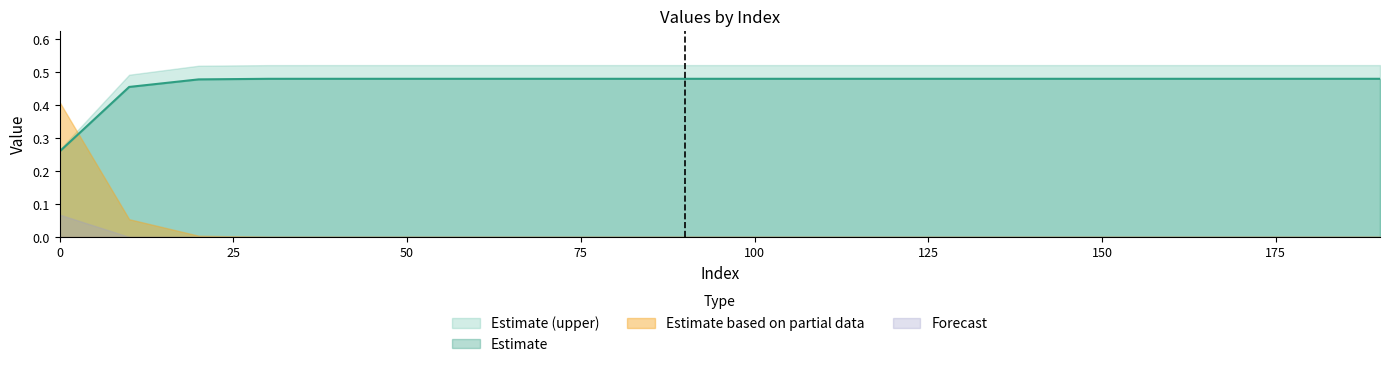

Reading right to left, extract all data points from this chart.

row1: 0.5	0.5	0.5	0.5	0.5	0.5	0.5	0.5	0.5	0.5	0.5	0.5	0.5	0.5	0.5	0.5	0.5	0.5	0.5	0.3
row2: 0.5	0.5	0.5	0.5	0.5	0.5	0.5	0.5	0.5	0.5	0.5	0.5	0.5	0.5	0.5	0.5	0.5	0.5	0.5	0.3
row3: 0.0	0.0	0.0	0.0	0.0	0.0	0.0	0.0	0.0	0.0	0.0	0.0	0.0	0.0	0.0	0.0	0.0	0.0	0.0	0.1
row4: 0.0	0.0	0.0	0.0	0.0	0.0	0.0	0.0	0.0	0.0	0.0	0.0	0.0	0.0	0.0	0.0	0.0	0.0	0.1	0.4